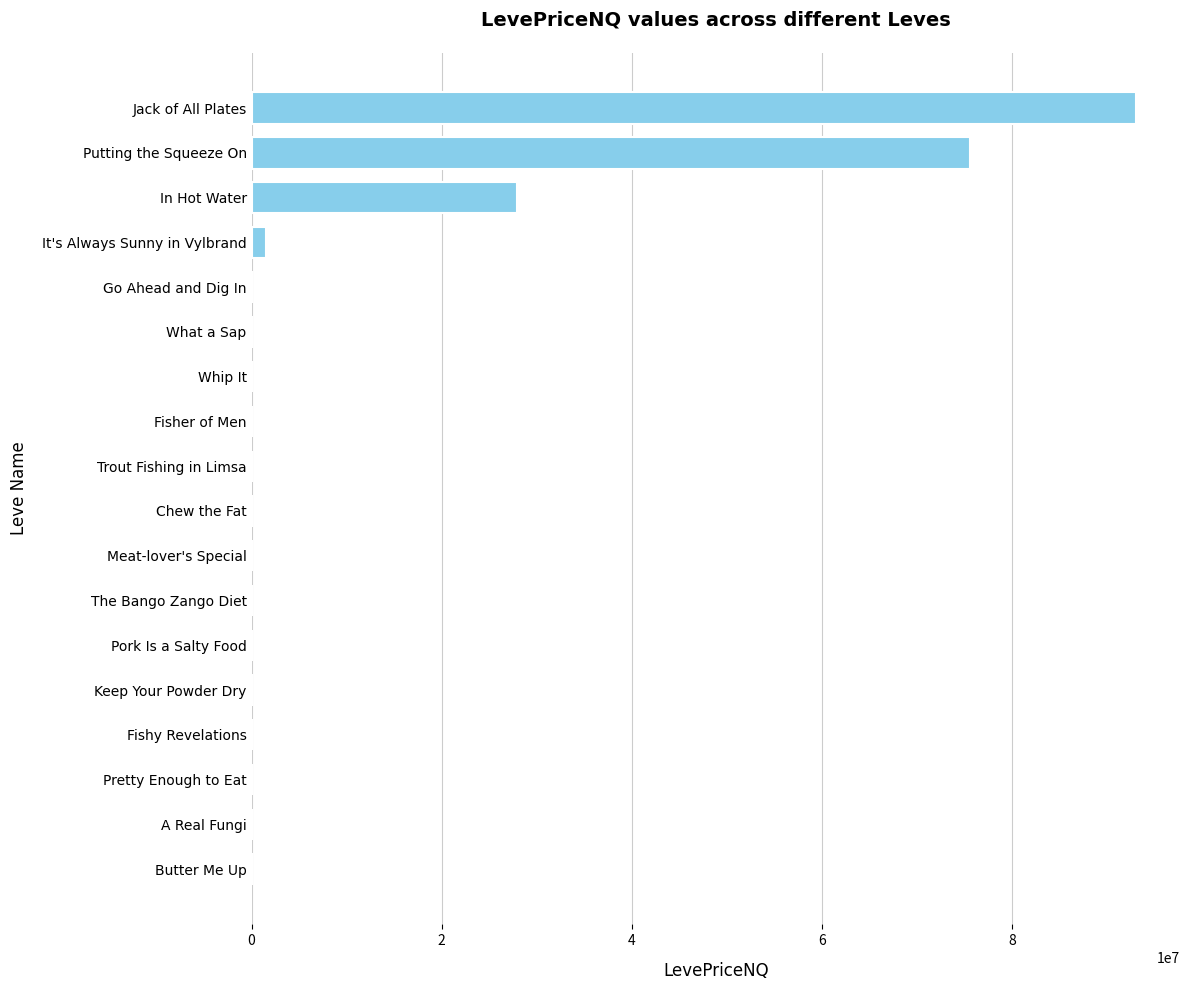

What is the sum of all values?

198089297.5